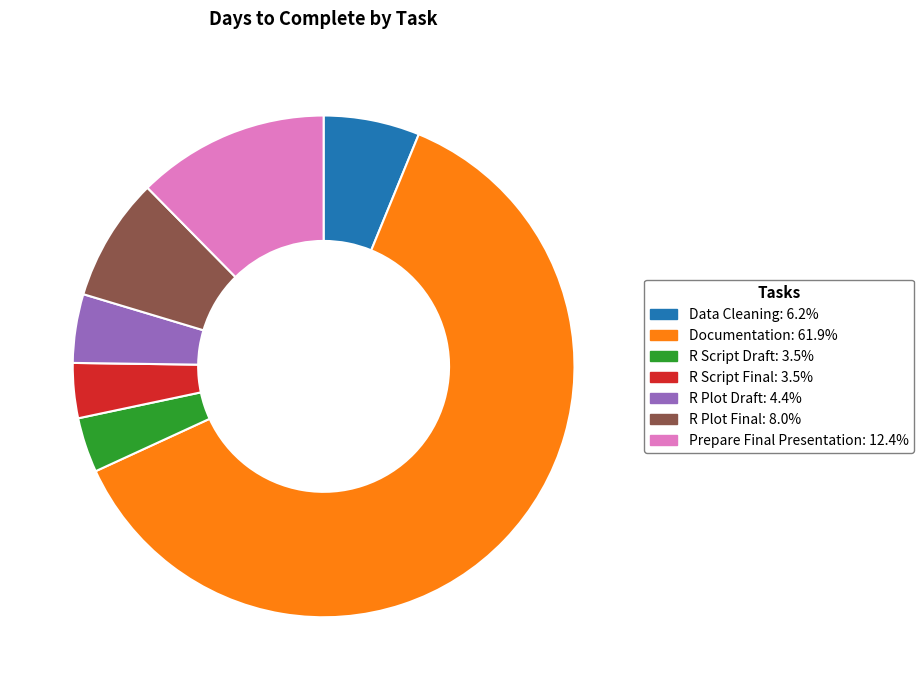

Is Documentation: 61.9% the majority of the pie?

Yes